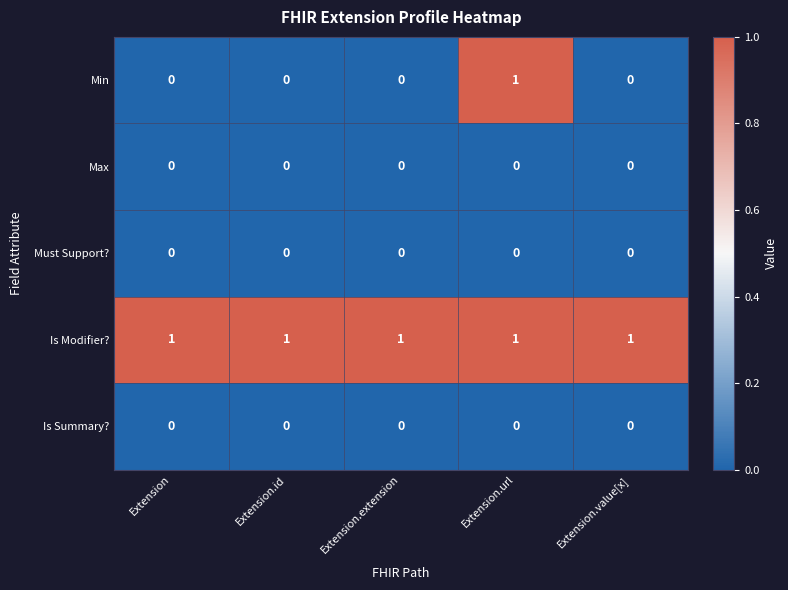

Which series has the largest range (max minus min)?

Min